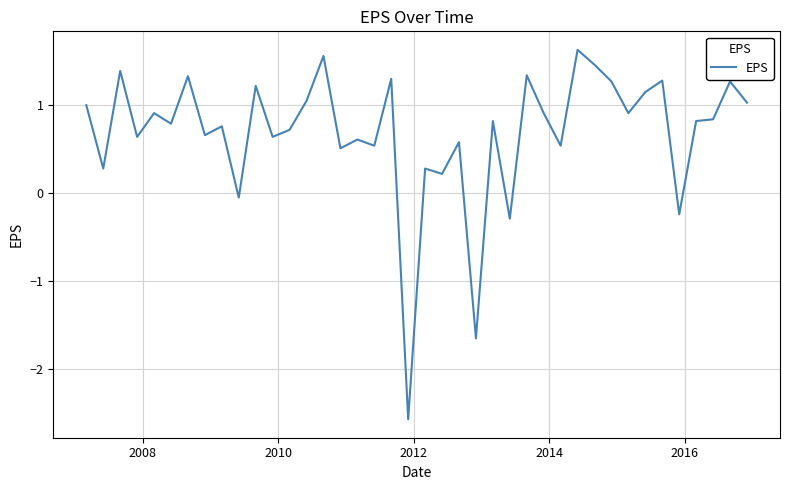

What is the smallest value displayed?

-2.6